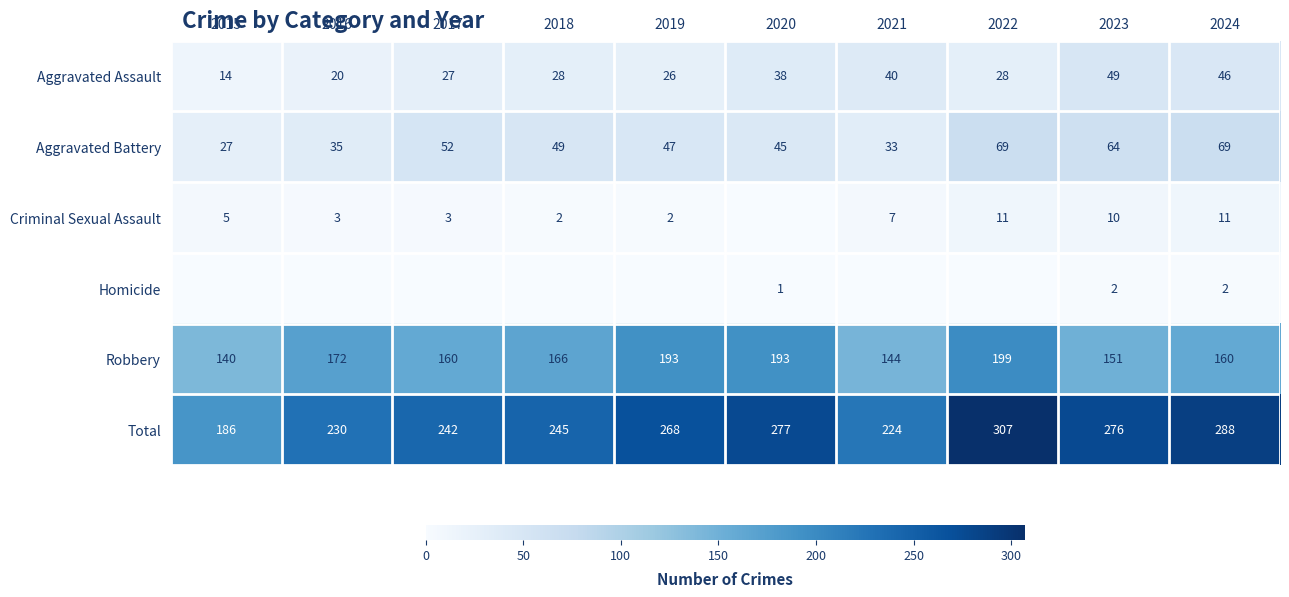

At which category is the sum across all series the highest?

2022